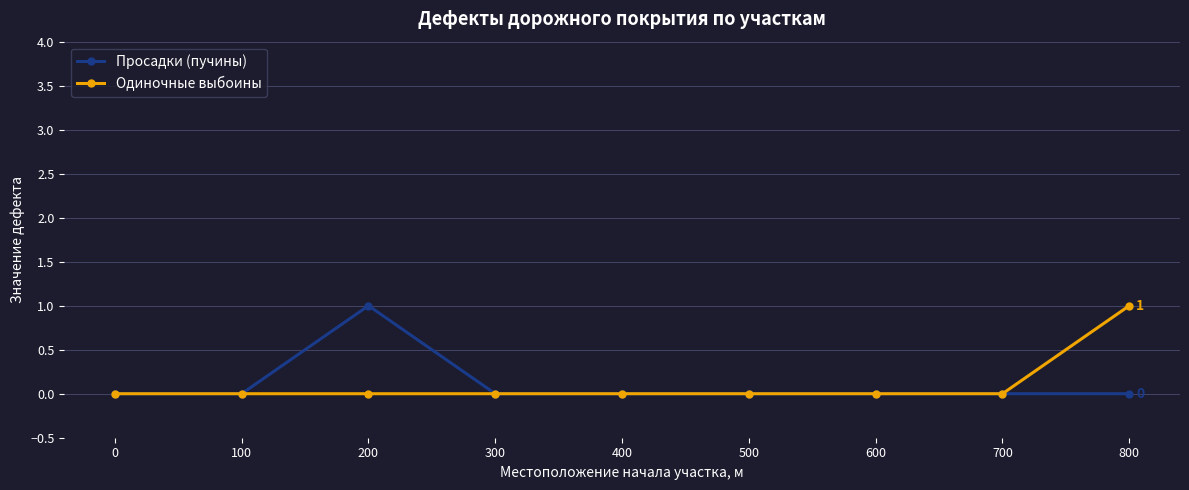

How many data points does each series have?

9